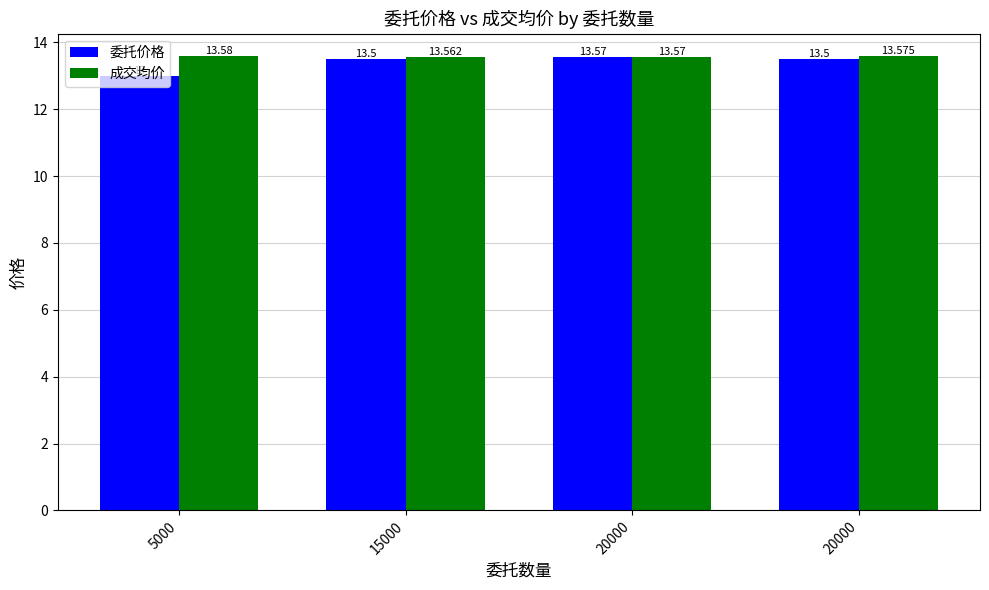

How many series are shown in this chart?

2